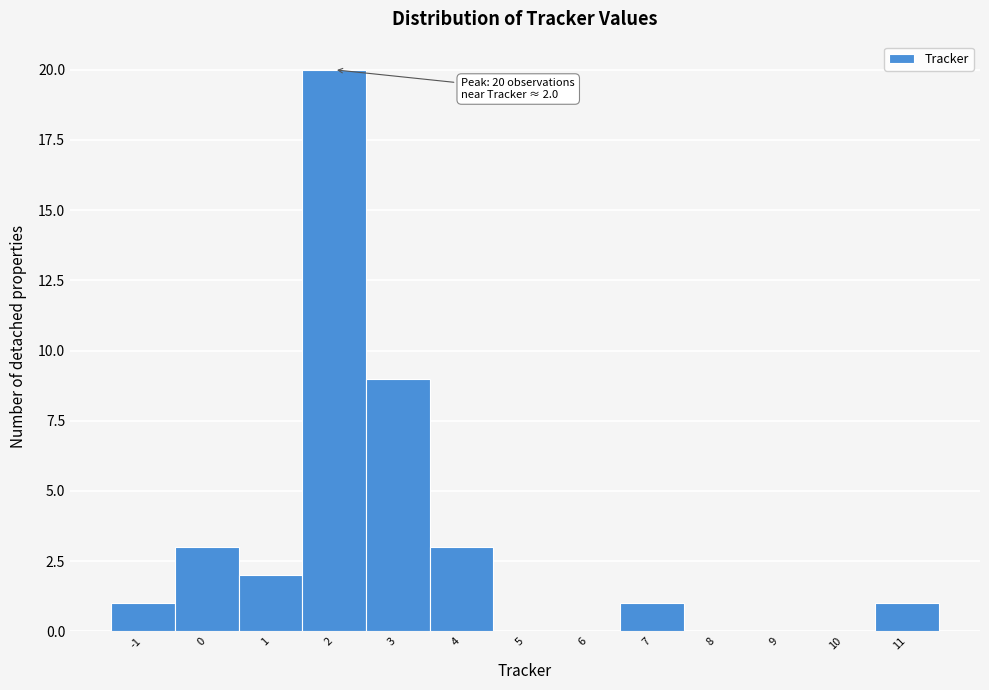

Which range on the x-axis has the tallest bar?

1.5 to 2.5